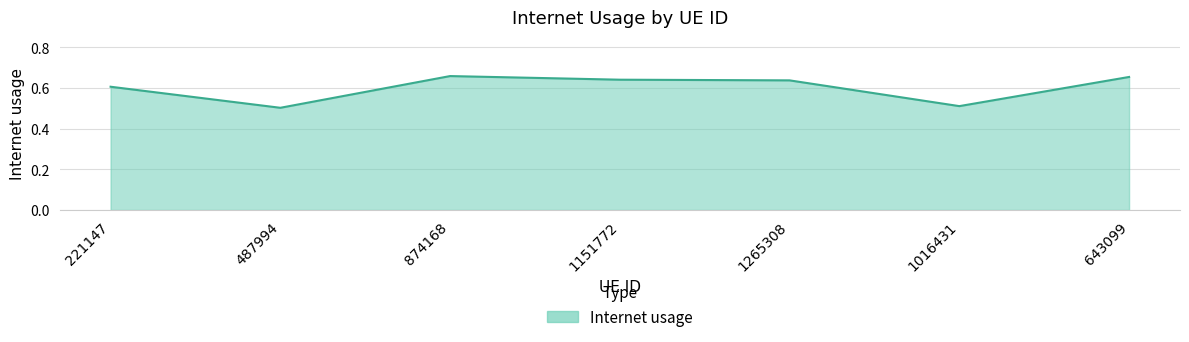

What is the sum of the values at 1265308 and 1151772?

1.3